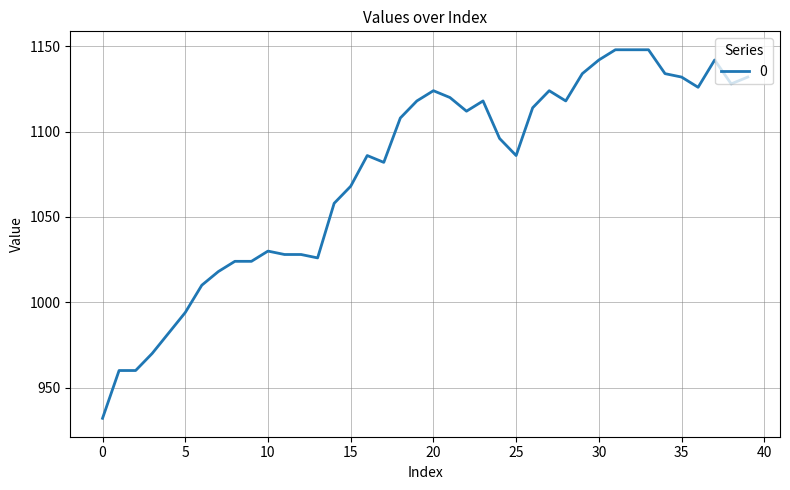

What is the average value?

1076